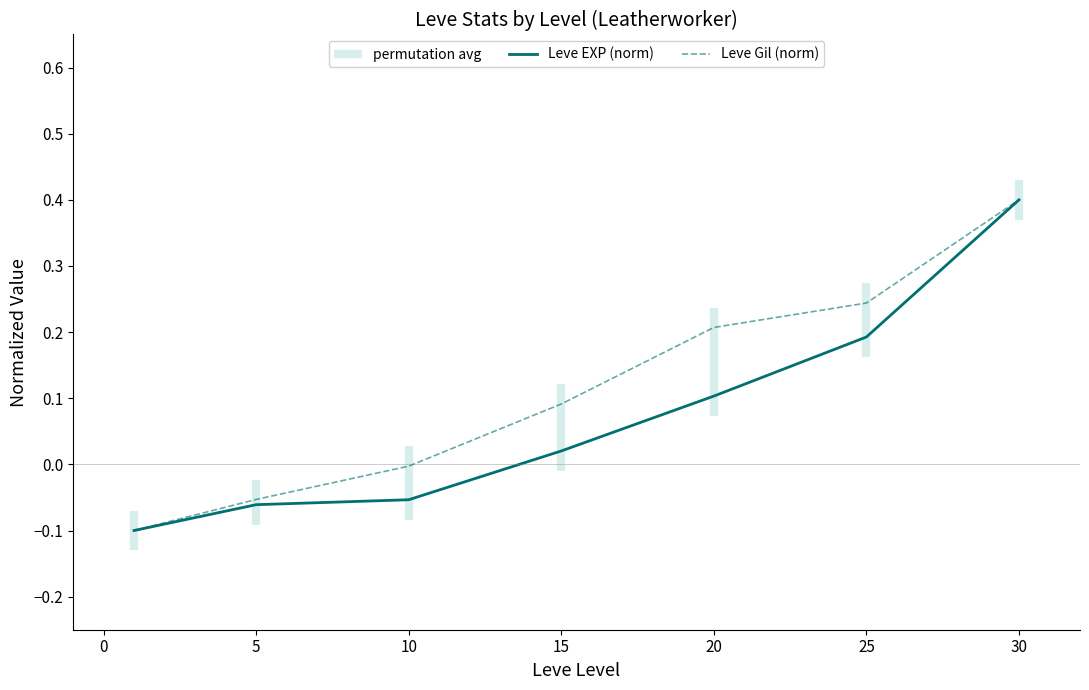

At how many categories does at least one series exceed 0?

4